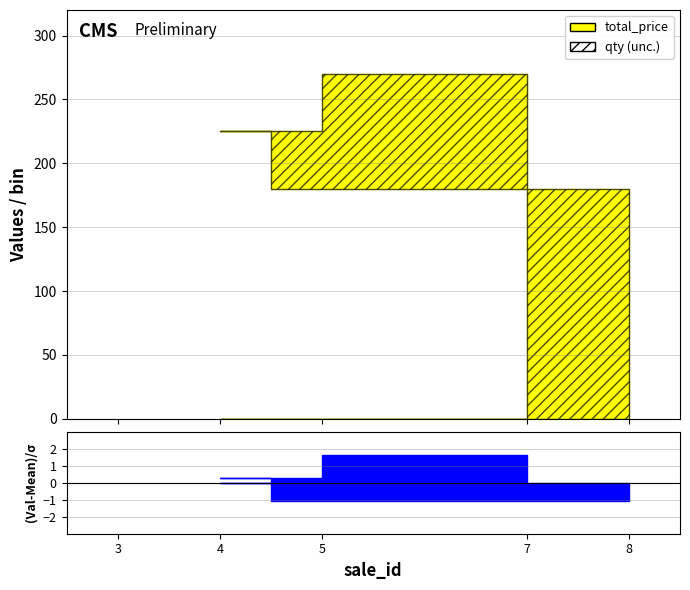

What are all the series names shown in the legend?

total_price, qty